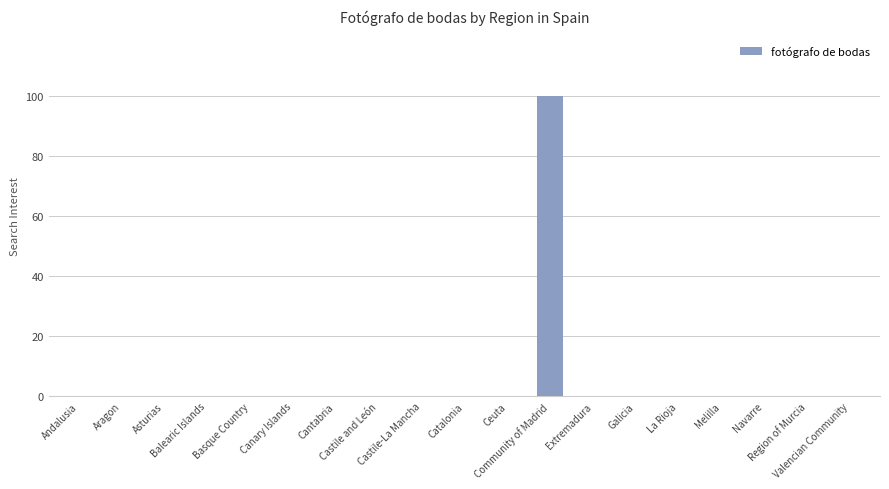

What is the sum of all values?

100